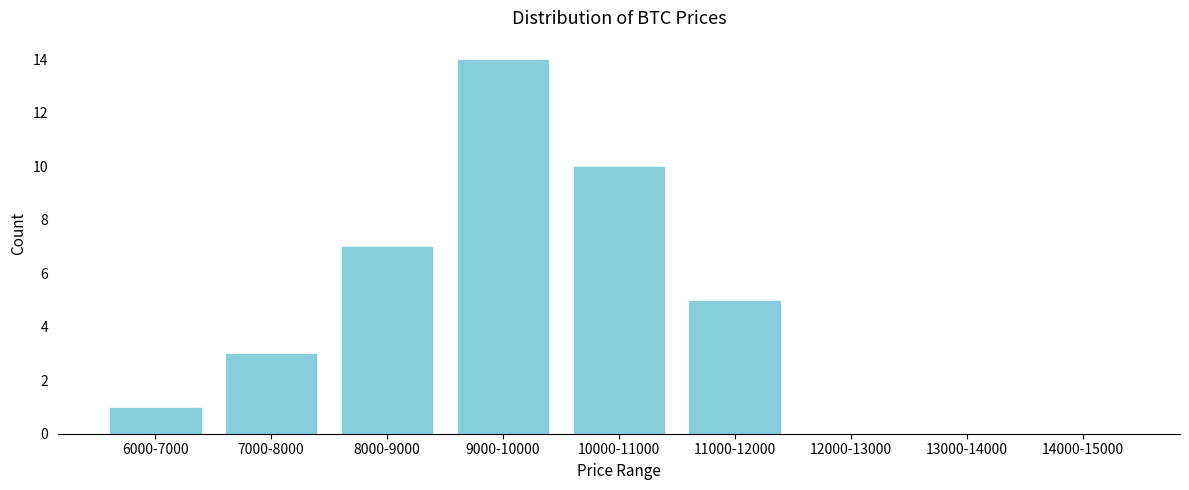

Reading left to right, what are all the values shown in this chart?

6000-7000=1	7000-8000=3	8000-9000=7	9000-10000=14	10000-11000=10	11000-12000=5	12000-13000=0	13000-14000=0	14000-15000=0